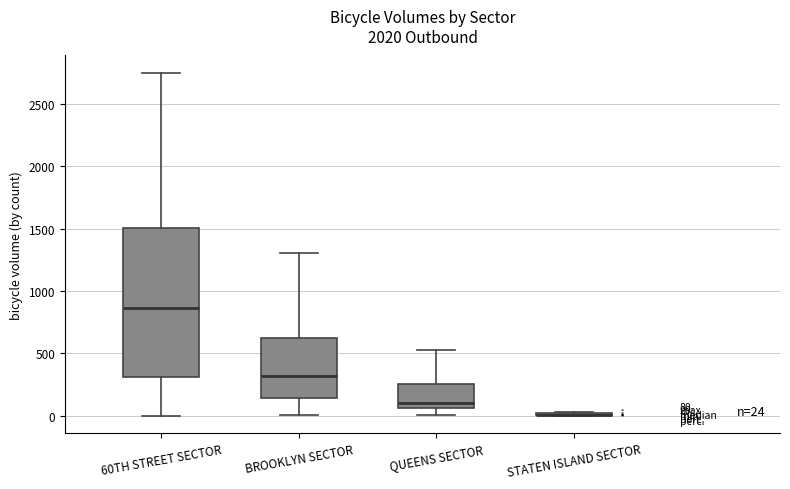

Comparing the boxes themselves (not the whiskers), which one is the tallest?

60TH STREET SECTOR